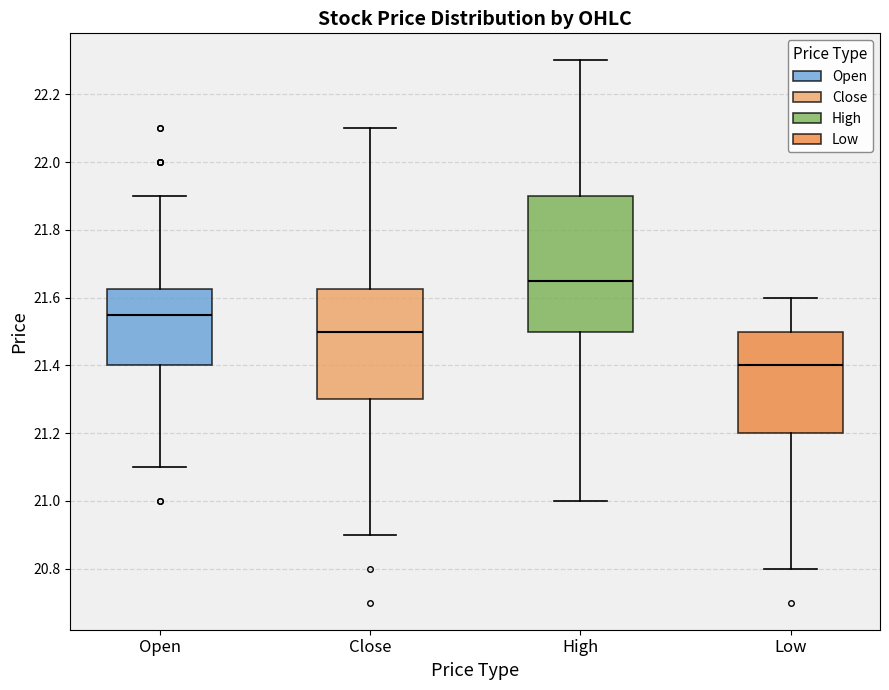

Where does the lower whisker of the box for Close end on the y-axis? The values are not printed on the chart, so give them approximately, as read against the axis.

20.90